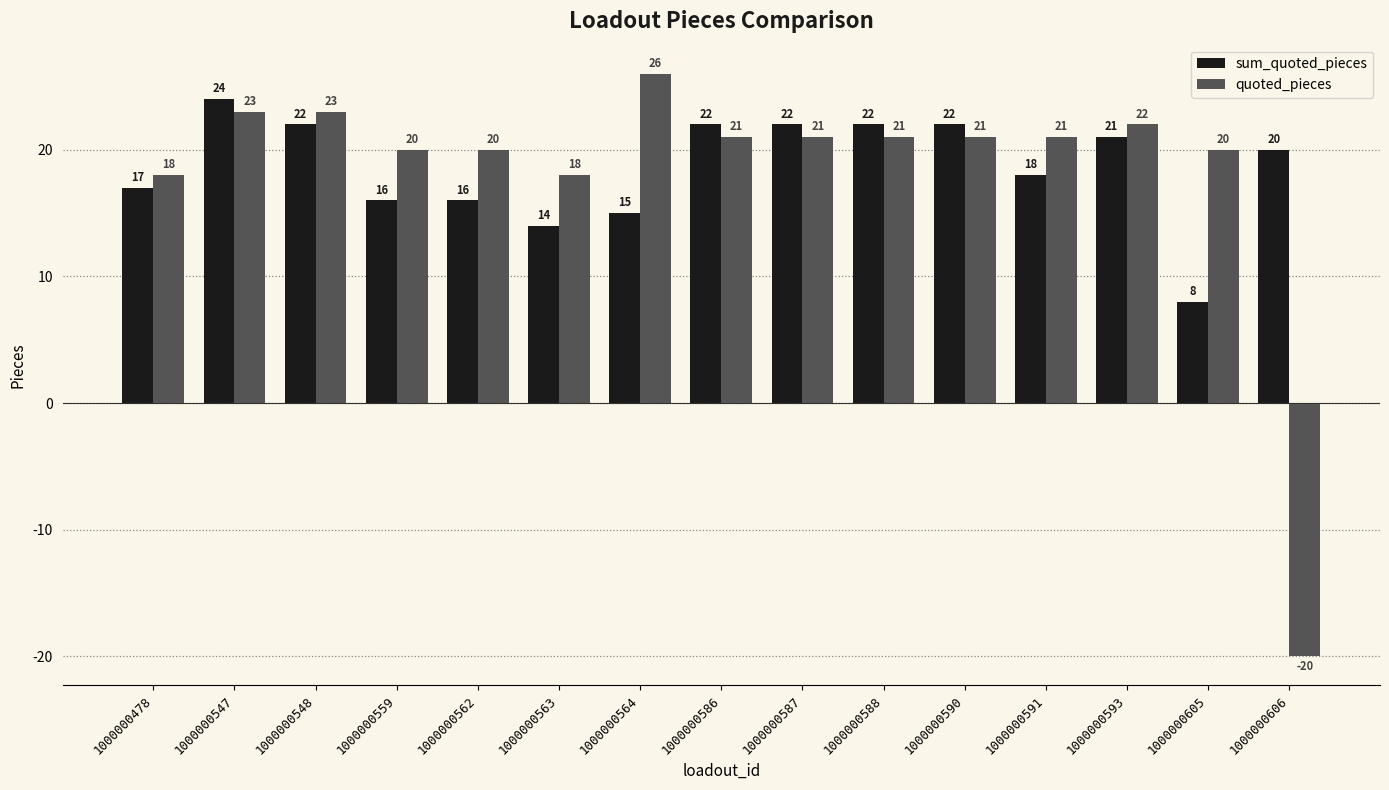

What is the spread (max minus min) of values at 1000000563?

4